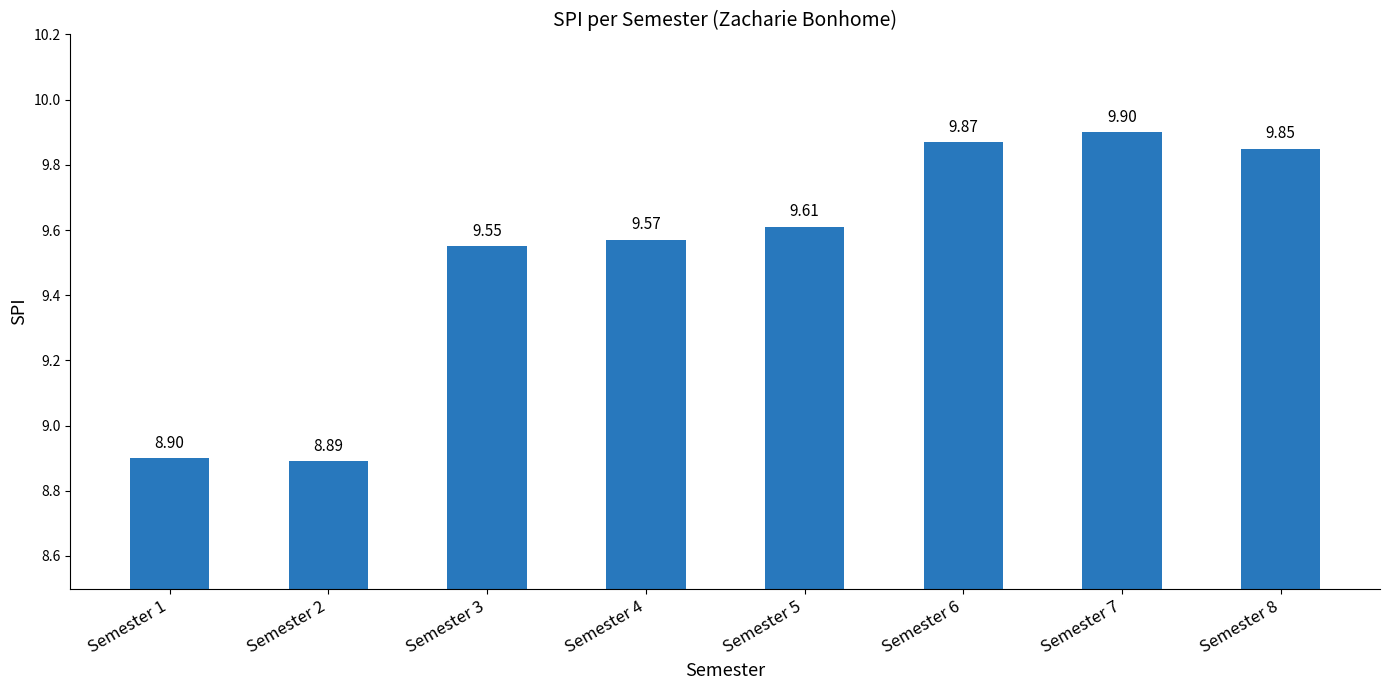

What is the sum of all values?

76.1